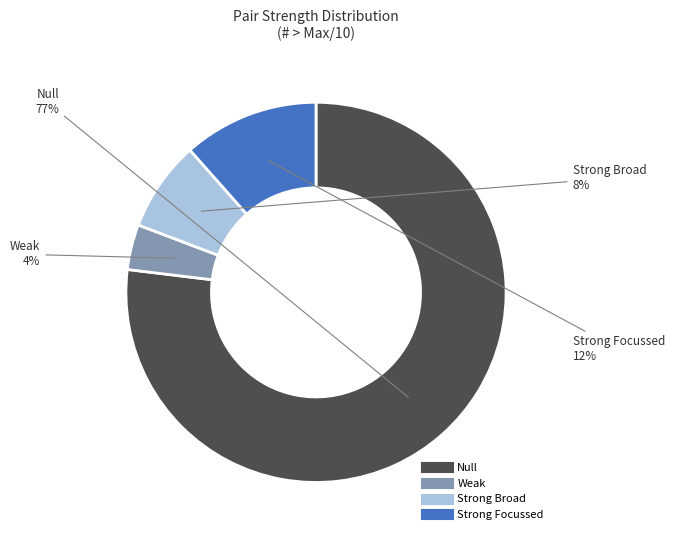

Is there a majority slice in this chart?

Yes